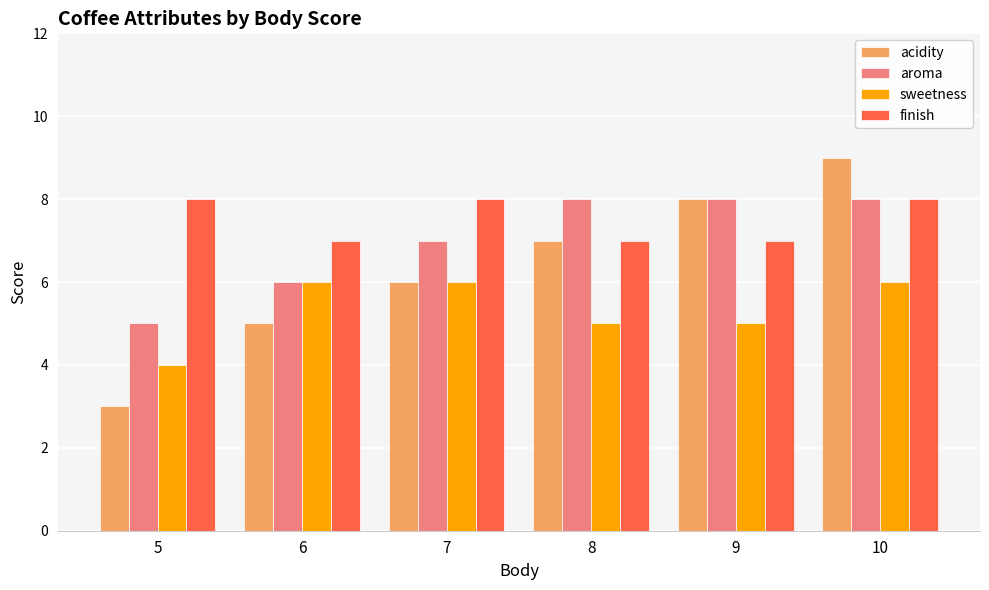

Which series has the widest spread of values?

acidity